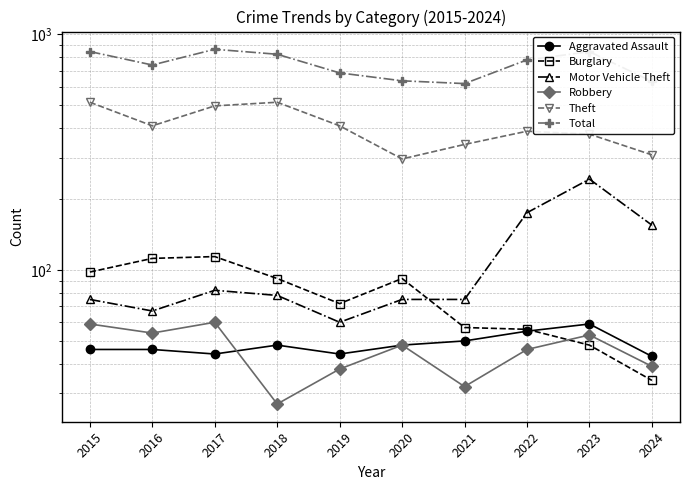

What is the average value of the Robbery series?

46